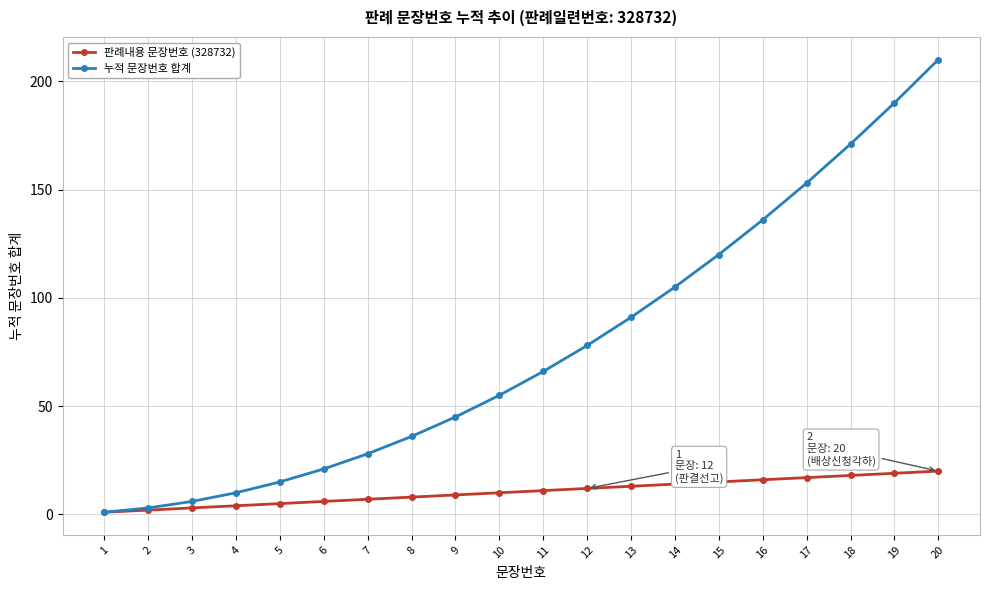

Rank the series by their average value, from lowest to highest.

판례내용 문장번호 (328732), 누적 문장번호 합계